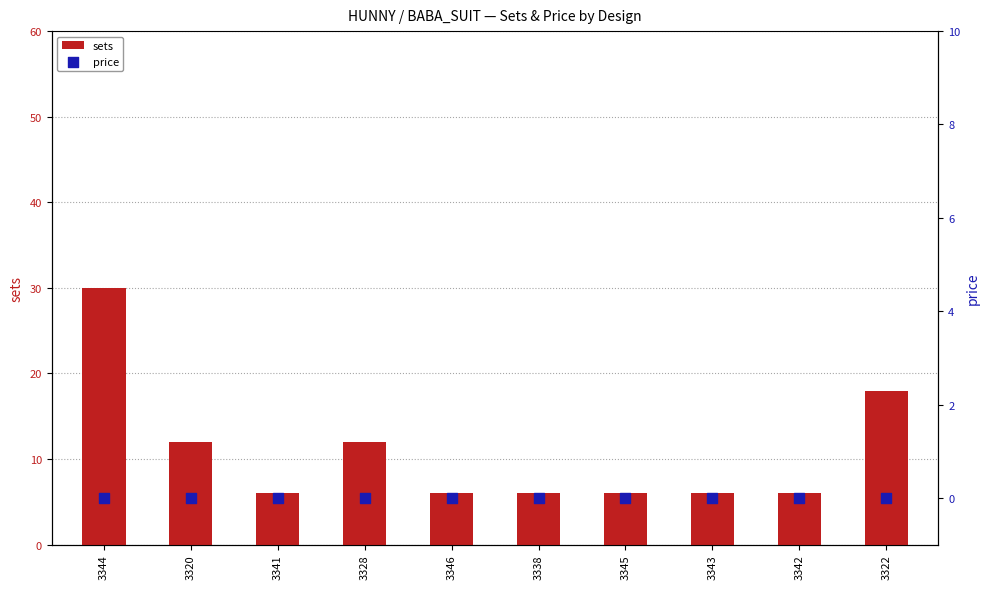

Is the value of price at 3343 greater than the value of sets at 3328?

No